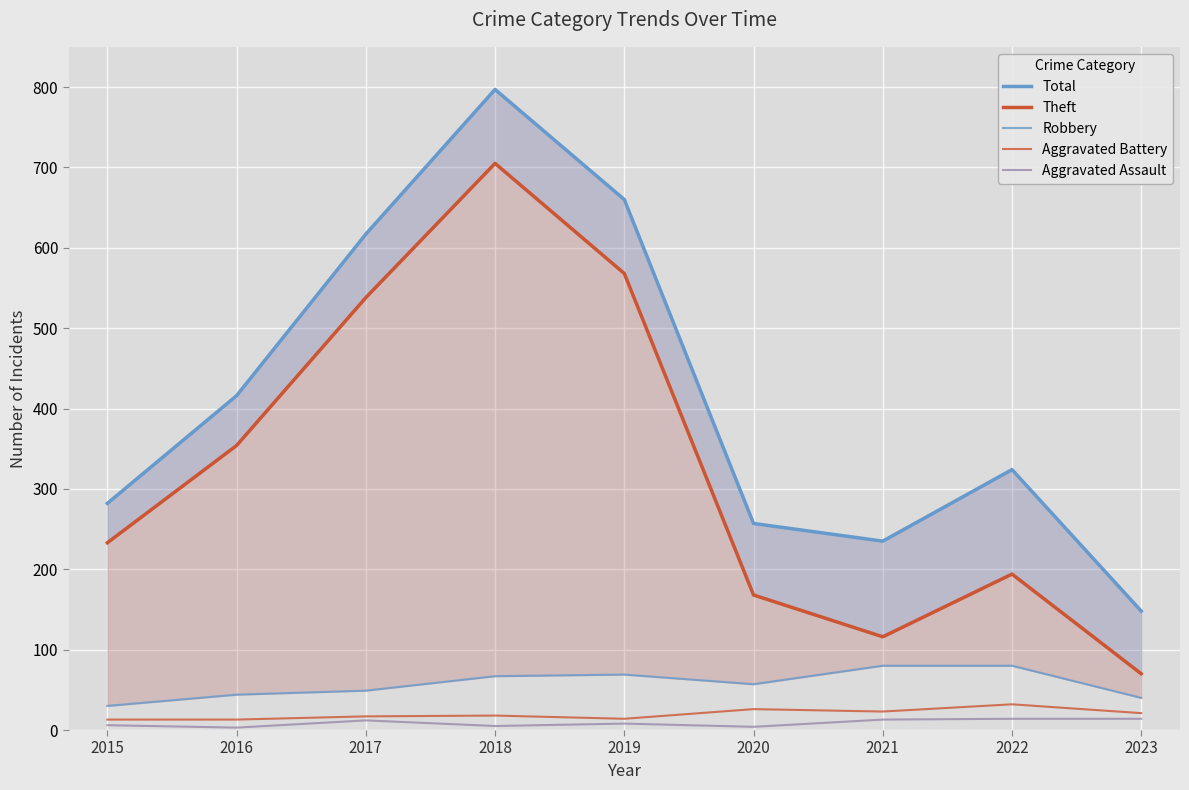

What is the difference between the second highest and minimum values in the Total series?

512